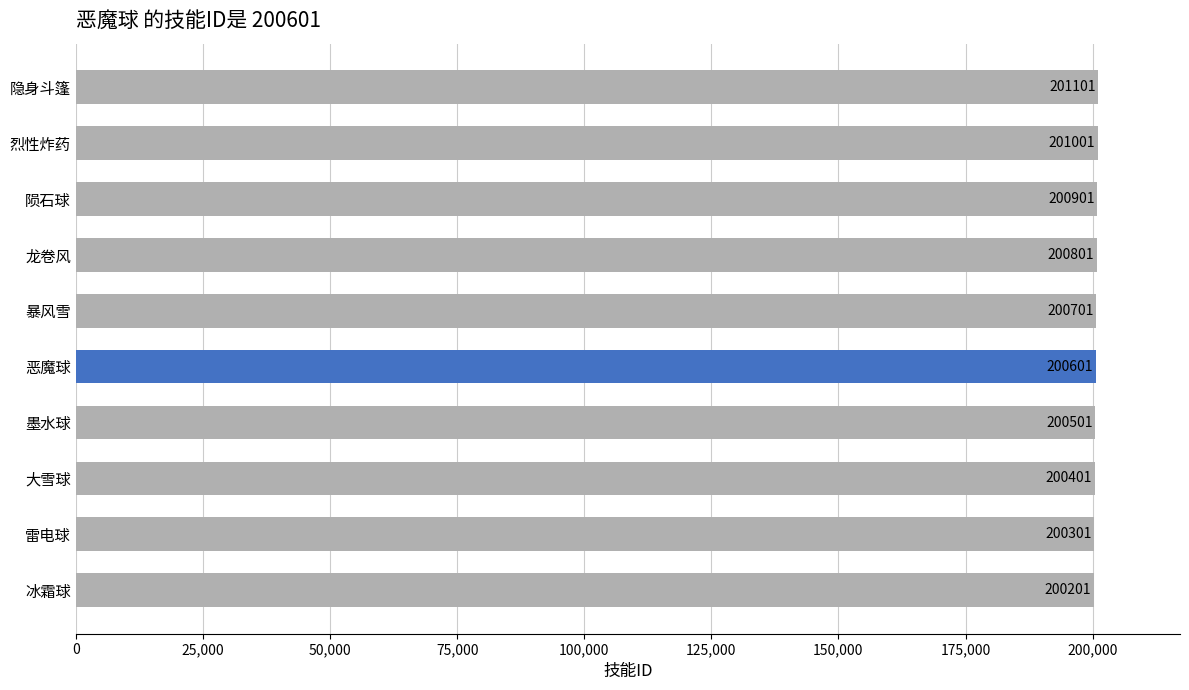

Approximately how many times larger is the value at 雷电球 compared to 大雪球?

1.0